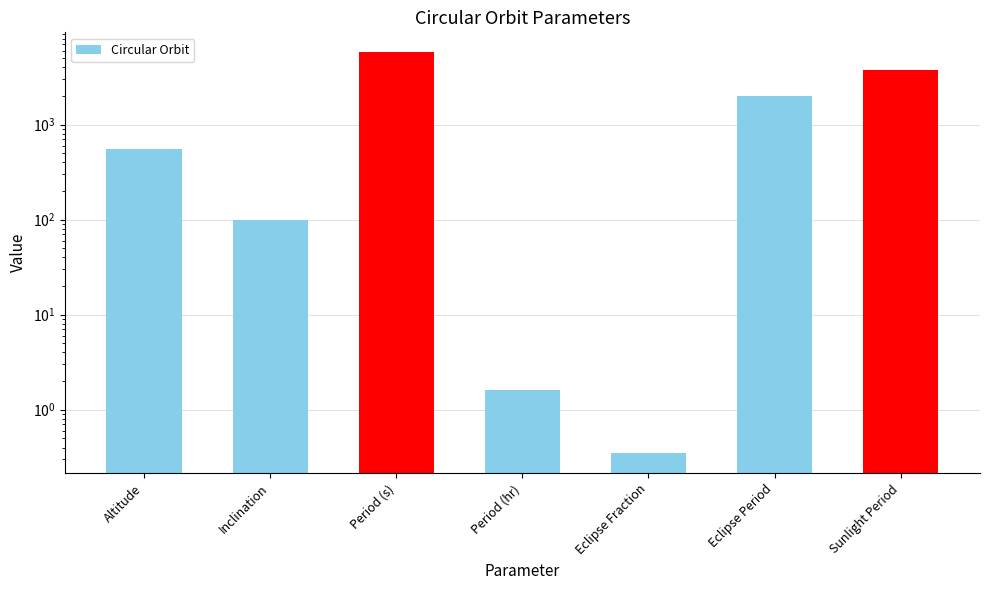

How many data points are above 550?

3